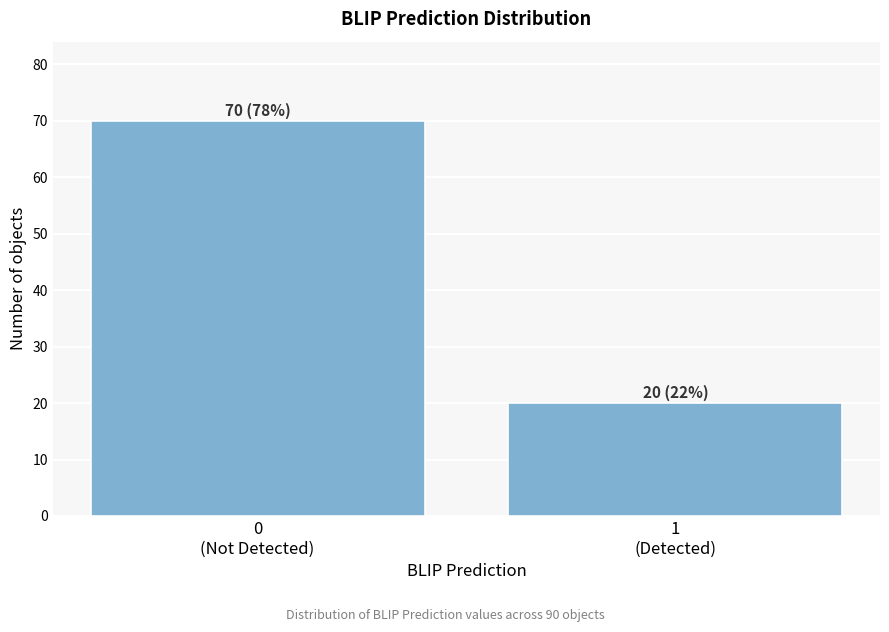

Reading left to right, list all the values displayed in this chart.

70	20